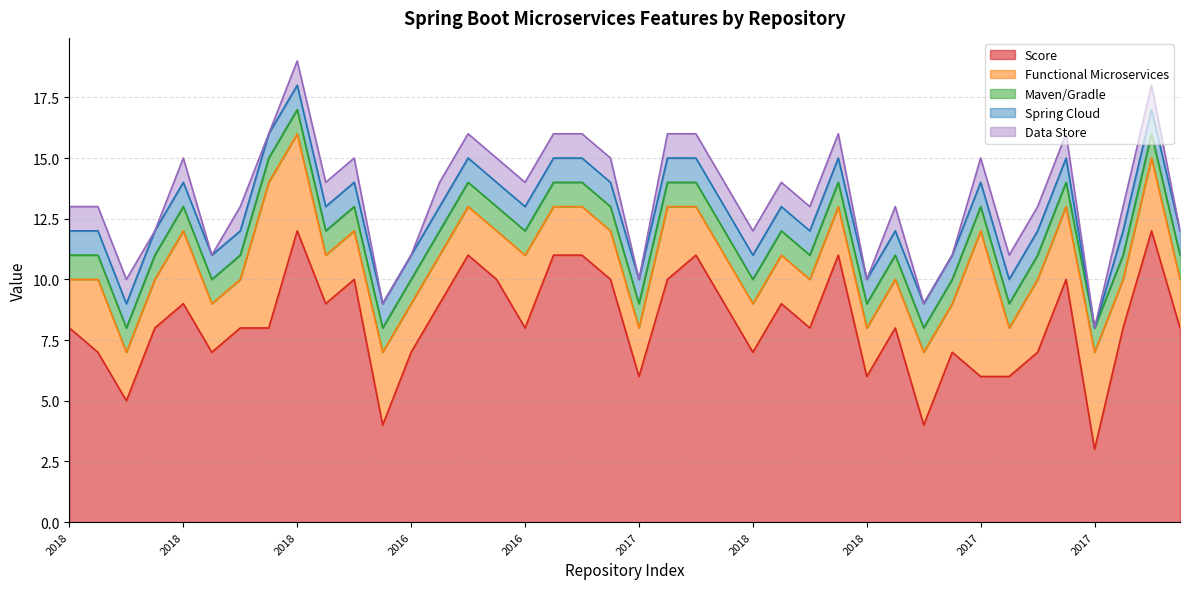

What are all the series names shown in the legend?

Score, Functional Microservices, Maven/Gradle, Spring Cloud, Data Store